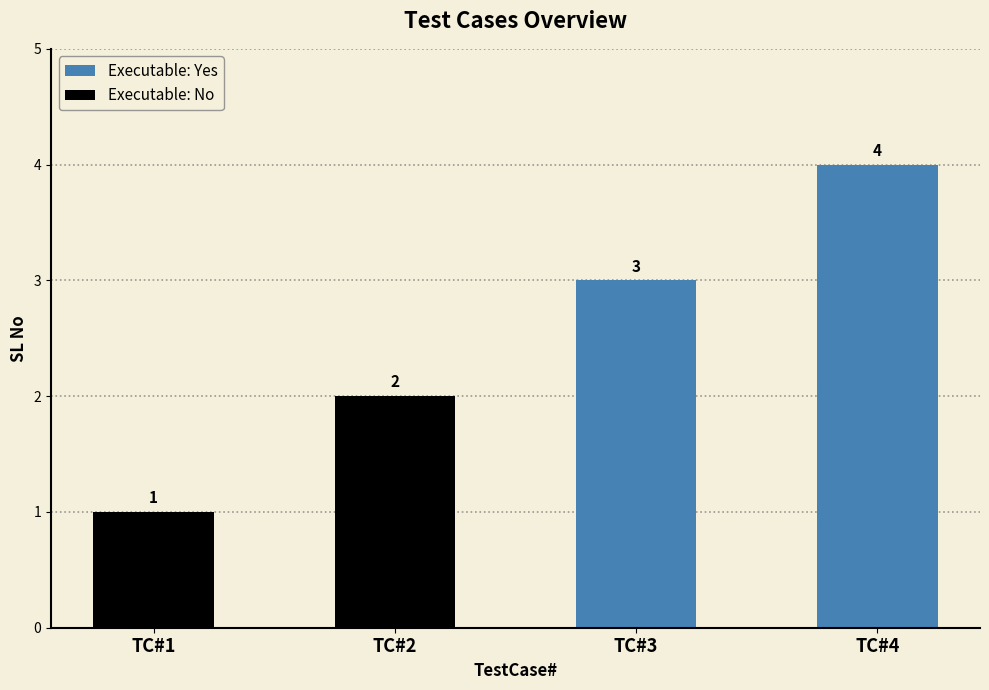

How many values are below 3?

2